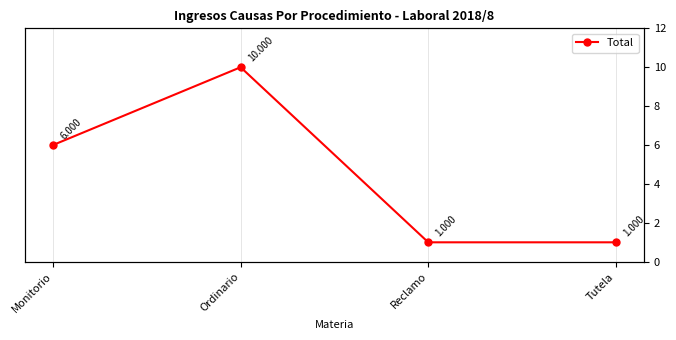

What is the minimum value shown in the chart?

1